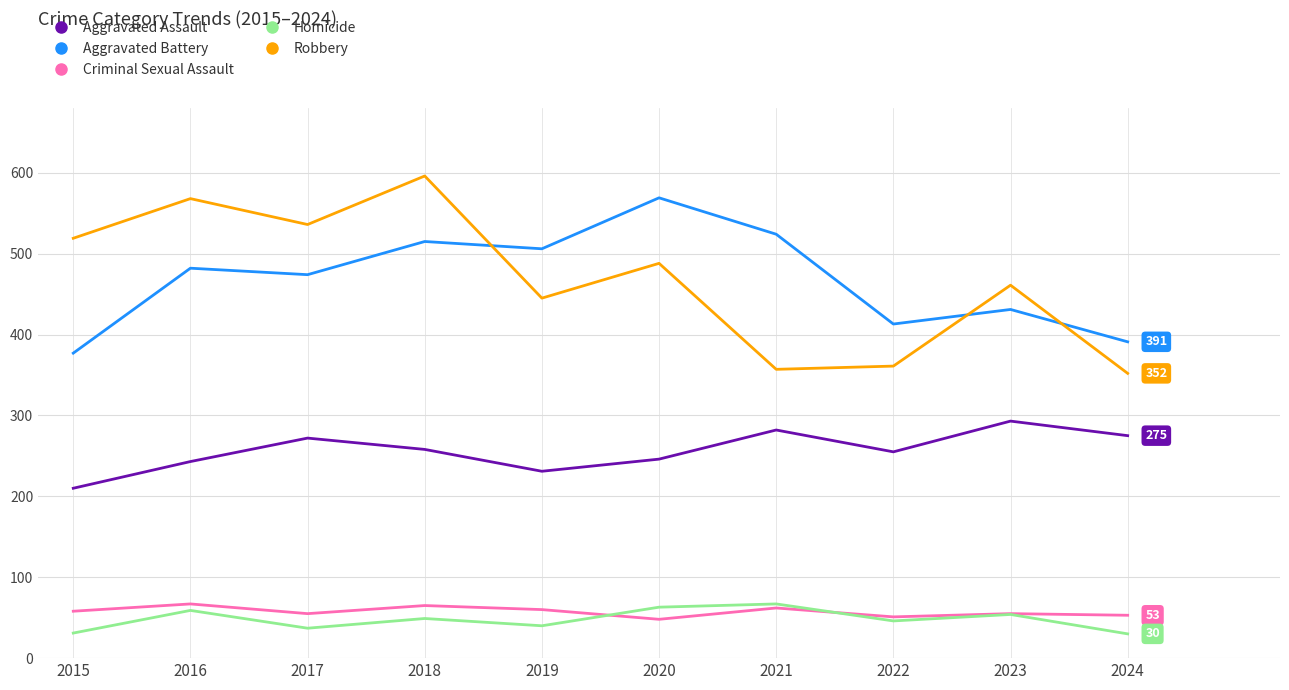

What is the difference between the maximum and minimum values in the Criminal Sexual Assault series?

19